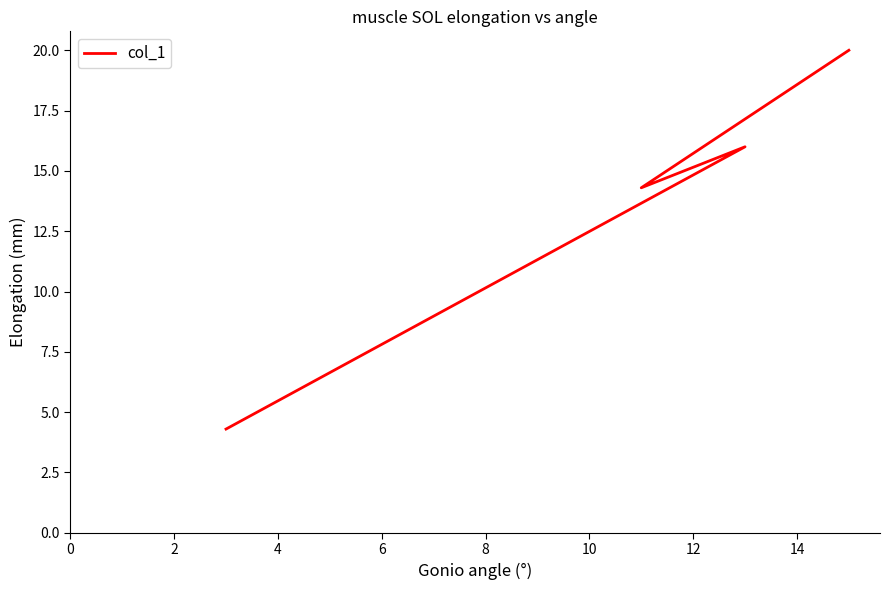

True or false: the data has more than 1 interior local peaks.

False